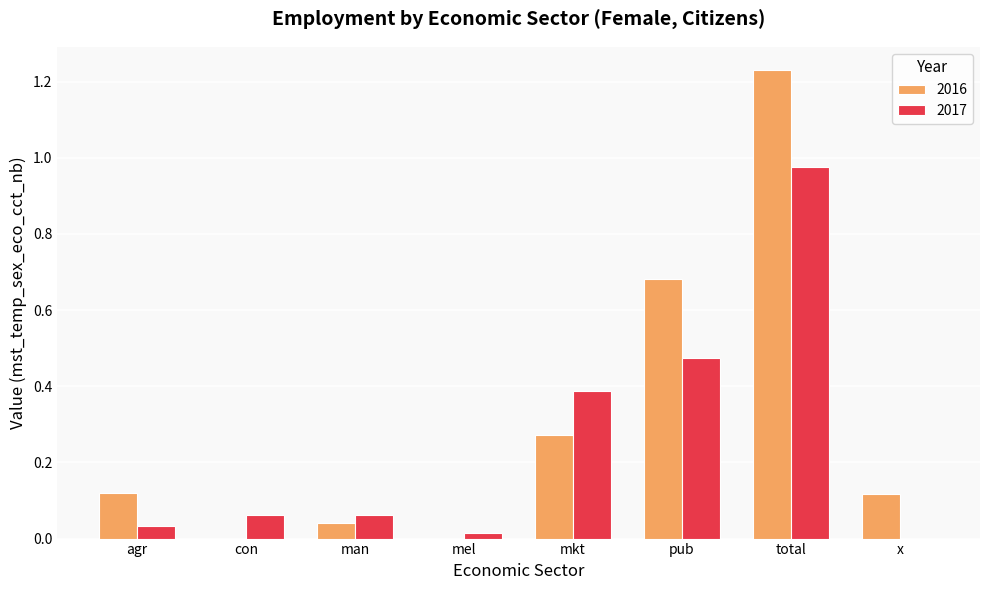

Is it true that 2017 equals 0.0 at agr?

True